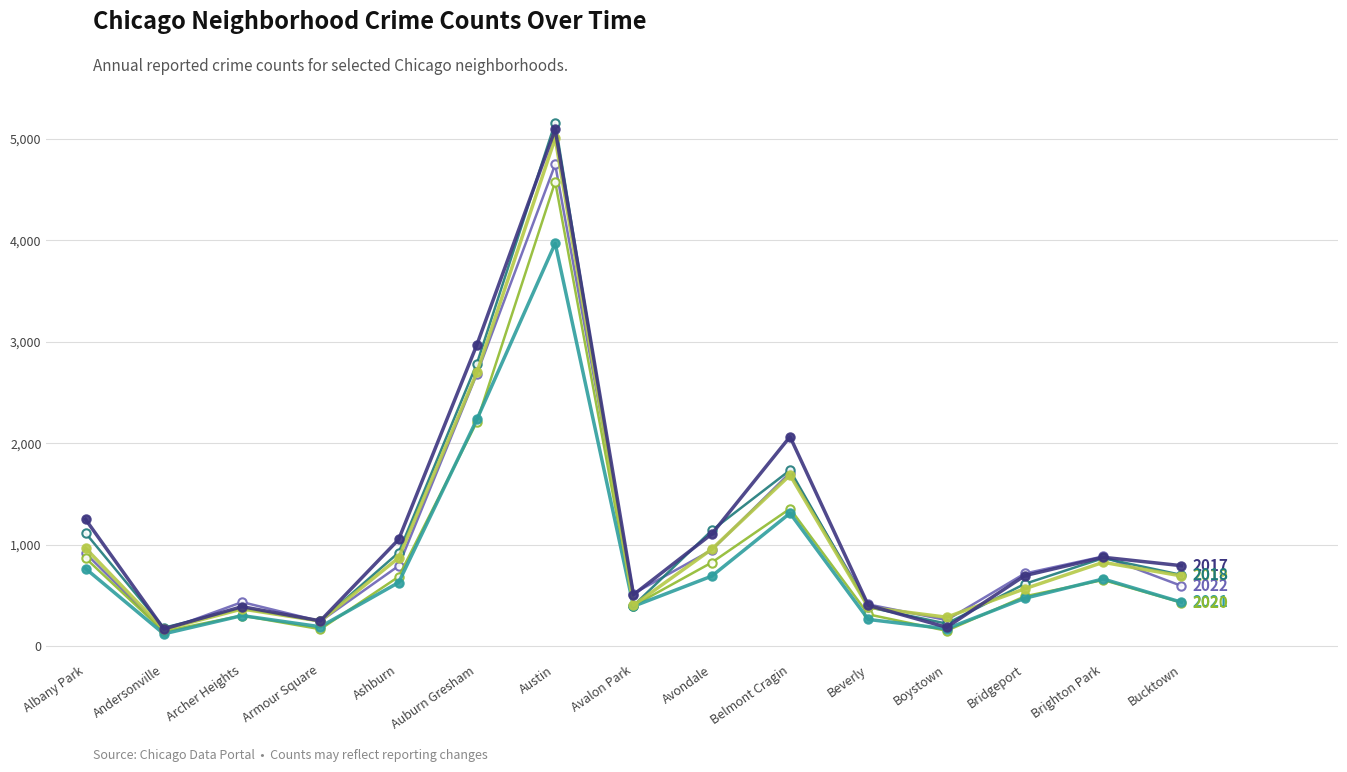

At which category does the chart reach its peak across all series?

Austin